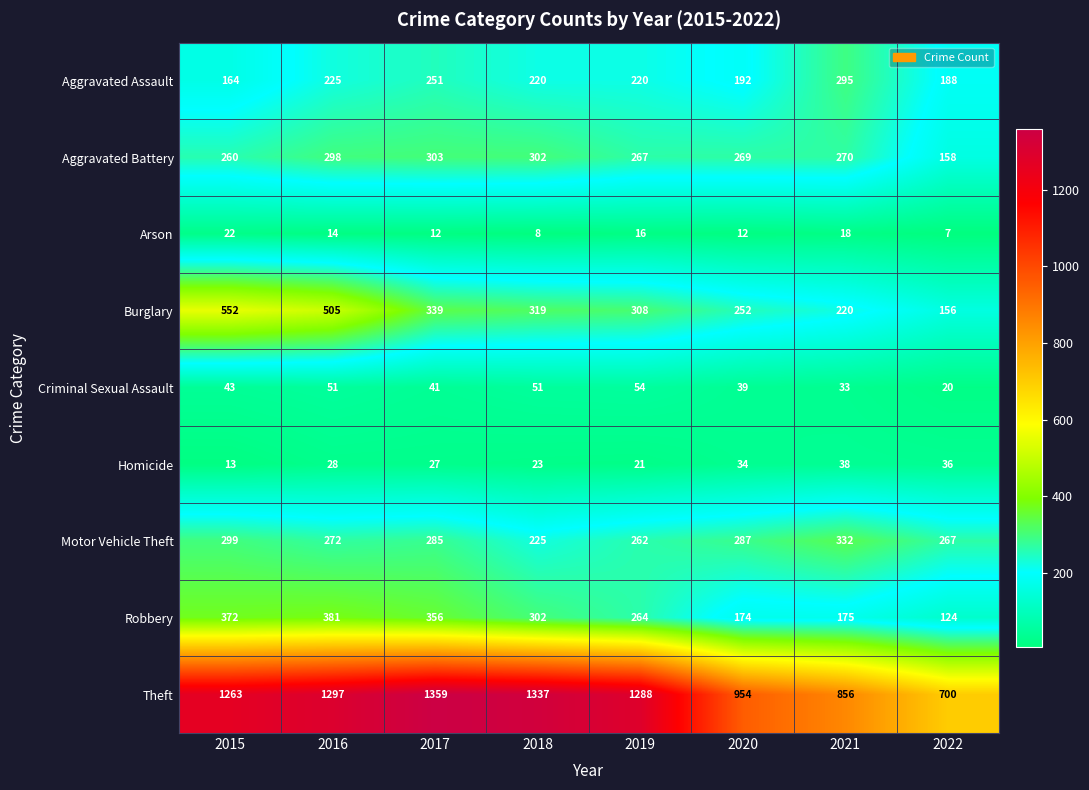

Which series has the largest total across all categories?

Theft